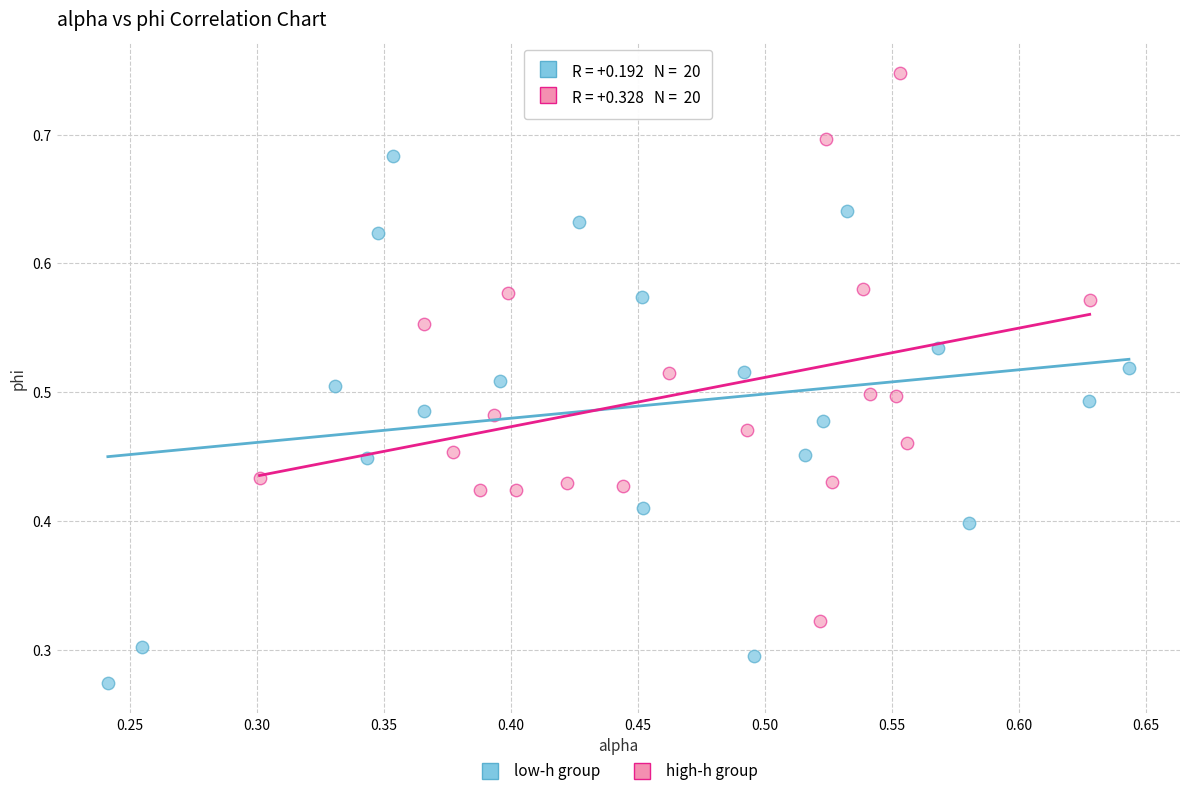

Which series reaches the minimum Y coordinate?

low-h group